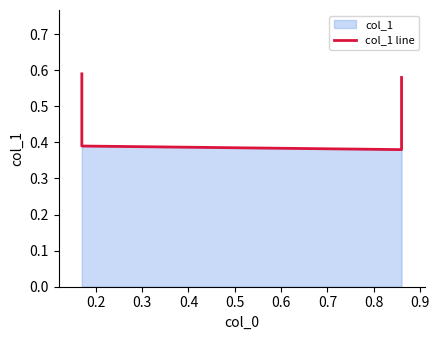

What is the value of the 1st point from the left?

0.6